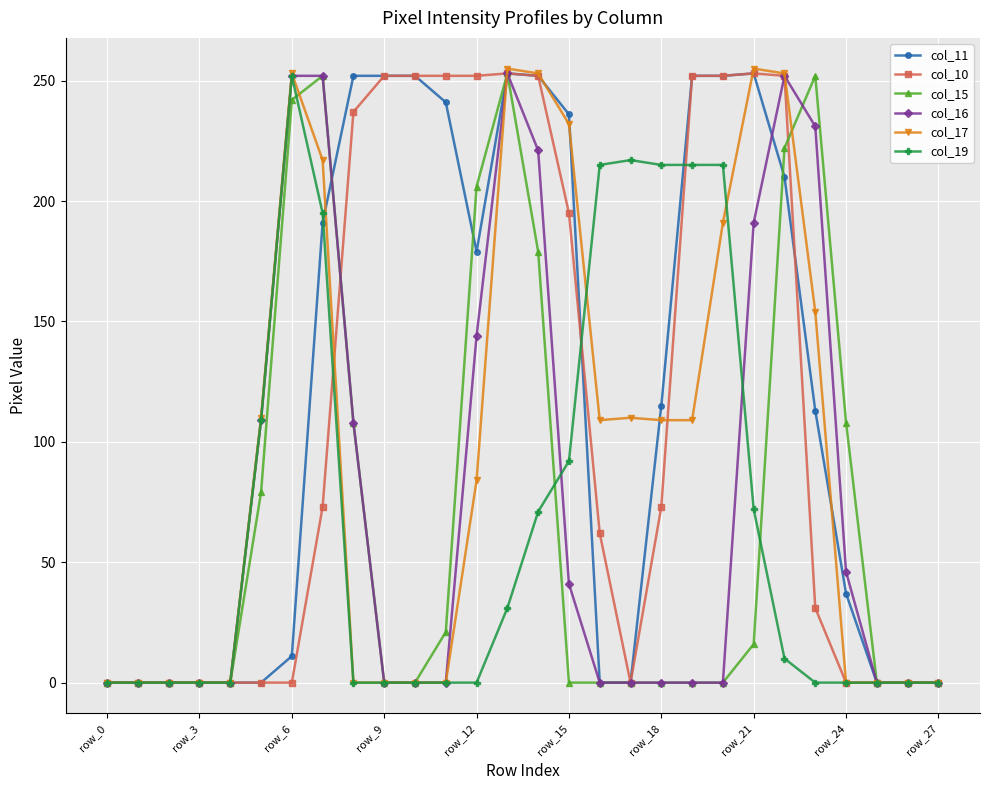

What are all the series names shown in the legend?

col_11, col_10, col_15, col_16, col_17, col_19